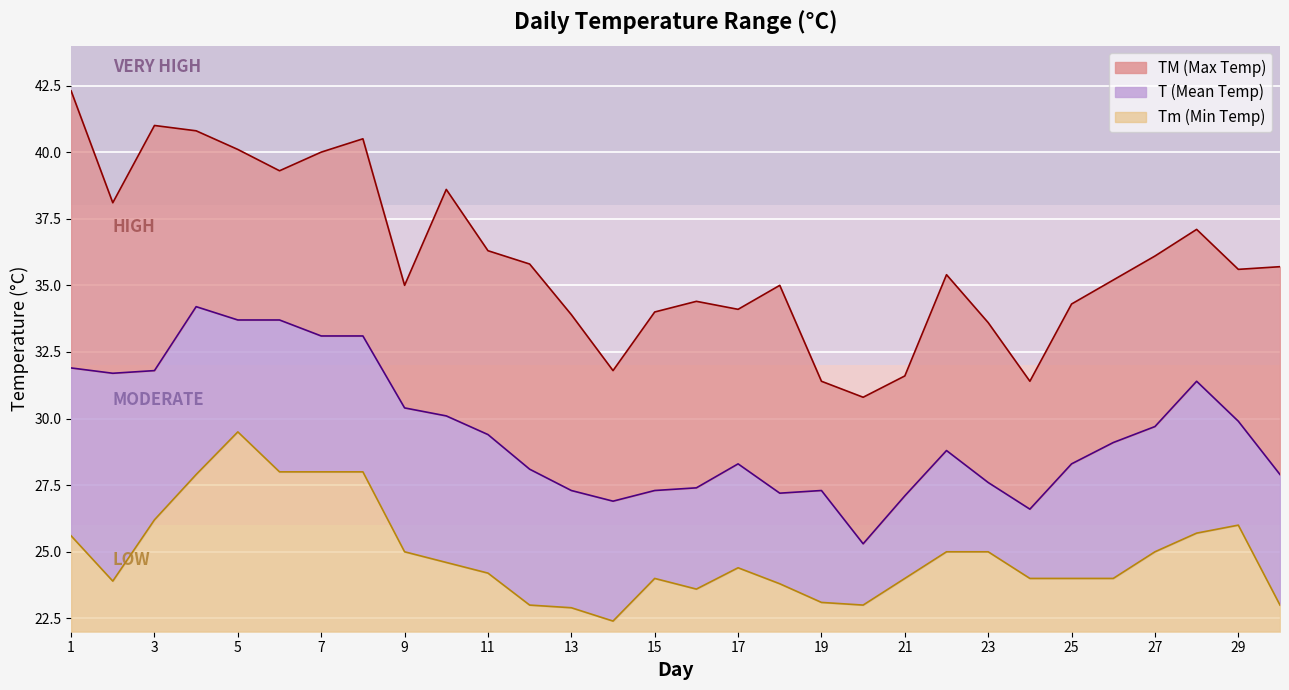

Where does the TM series first go above 35?

1